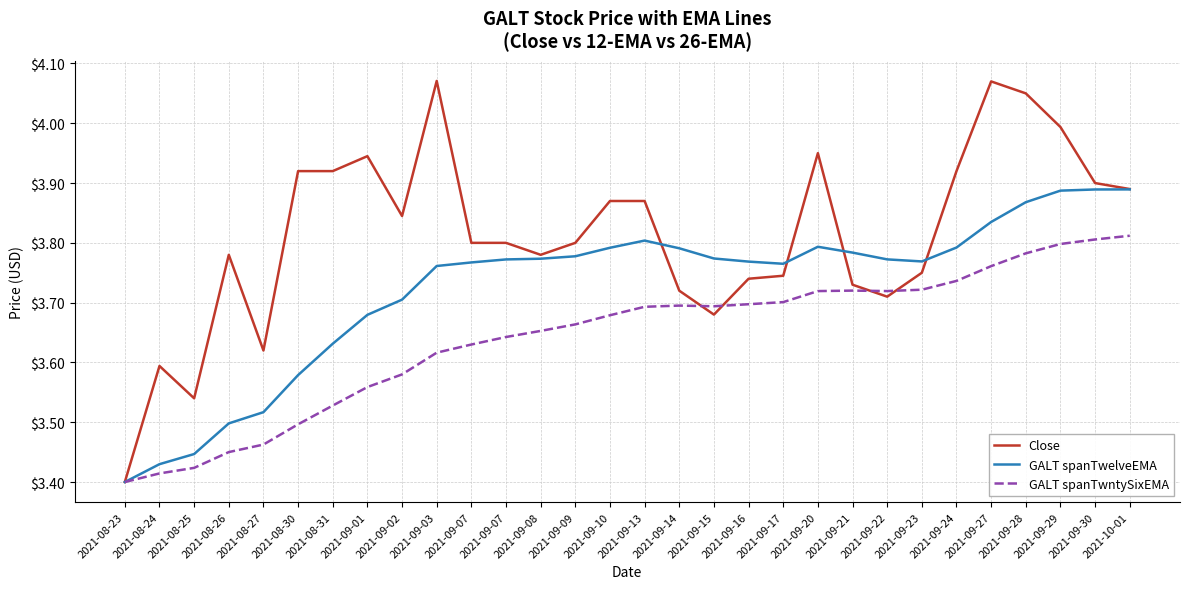

Reading right to left, extract all data points from this chart.

Close: 3.9	3.9	4.0	4.0	4.1	3.9	3.8	3.7	3.7	4.0	3.7	3.7	3.7	3.7	3.9	3.9	3.8	3.8	3.8	3.8	4.1	3.8	3.9	3.9	3.9	3.6	3.8	3.5	3.6	3.4
GALT spanTwelveEMA: 3.9	3.9	3.9	3.9	3.8	3.8	3.8	3.8	3.8	3.8	3.8	3.8	3.8	3.8	3.8	3.8	3.8	3.8	3.8	3.8	3.8	3.7	3.7	3.6	3.6	3.5	3.5	3.4	3.4	3.4
GALT spanTwntySixEMA: 3.8	3.8	3.8	3.8	3.8	3.7	3.7	3.7	3.7	3.7	3.7	3.7	3.7	3.7	3.7	3.7	3.7	3.7	3.6	3.6	3.6	3.6	3.6	3.5	3.5	3.5	3.5	3.4	3.4	3.4